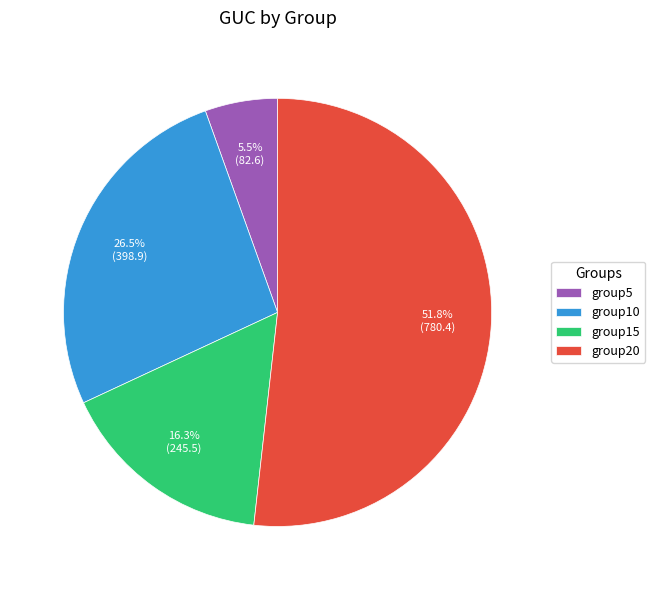

Count the number of slices in the pie.

4